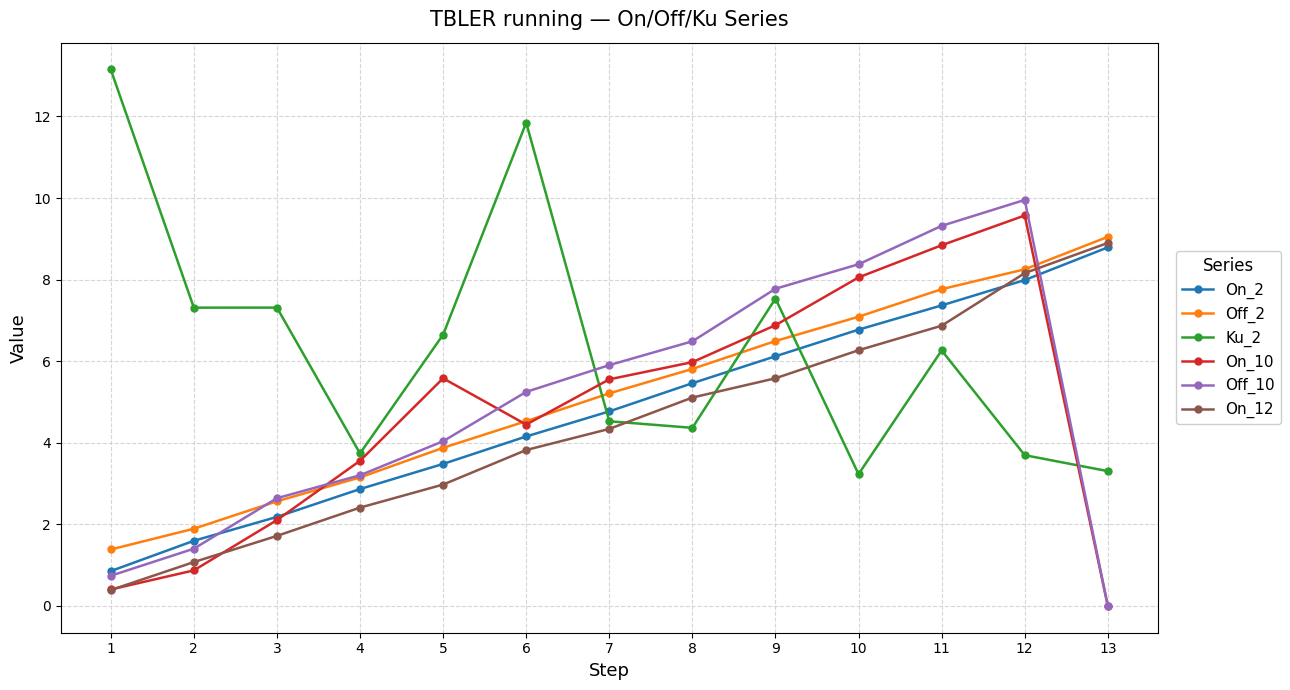

What is the greatest value displayed?

13.2